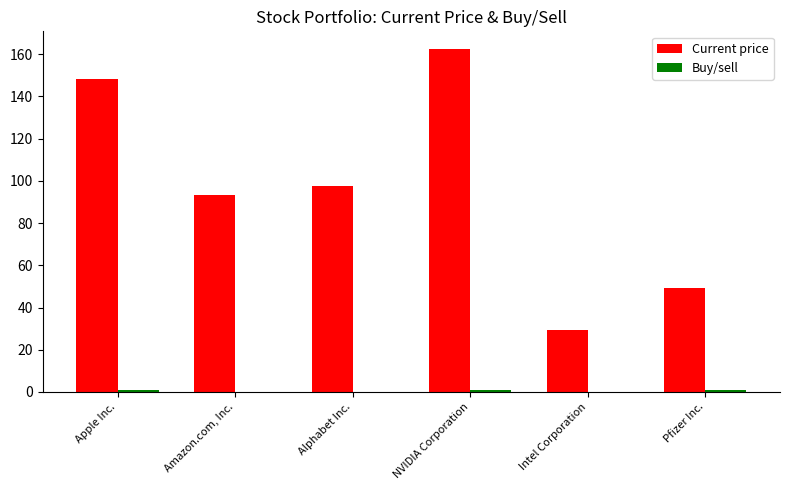

Which label corresponds to the largest value in the chart?

NVIDIA Corporation